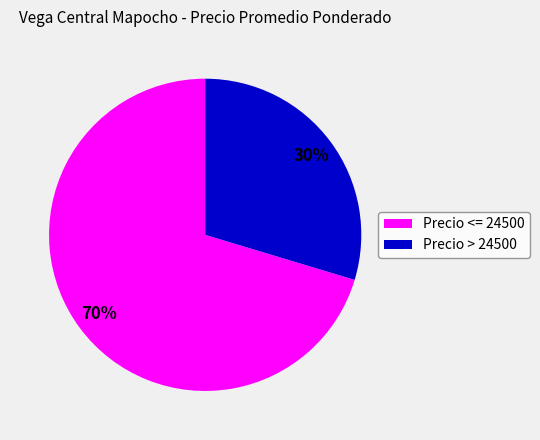

Combined, do Precio > 24500 and Precio <= 24500 account for over 50%?

Yes